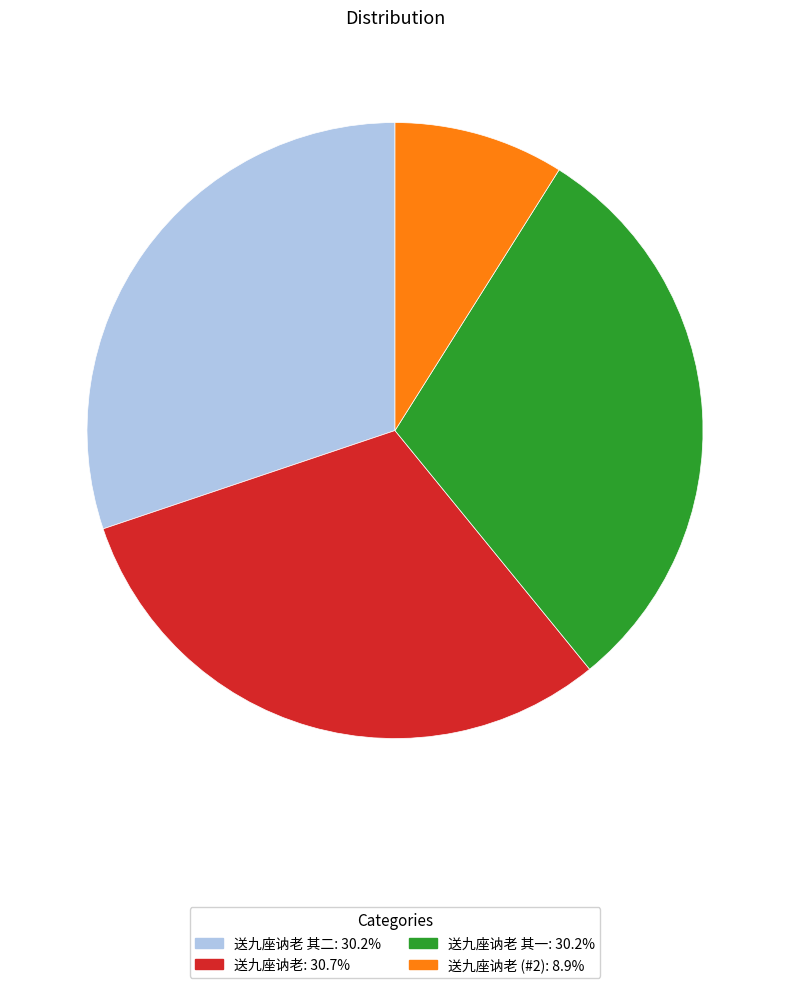

How many segments does this pie chart have?

4